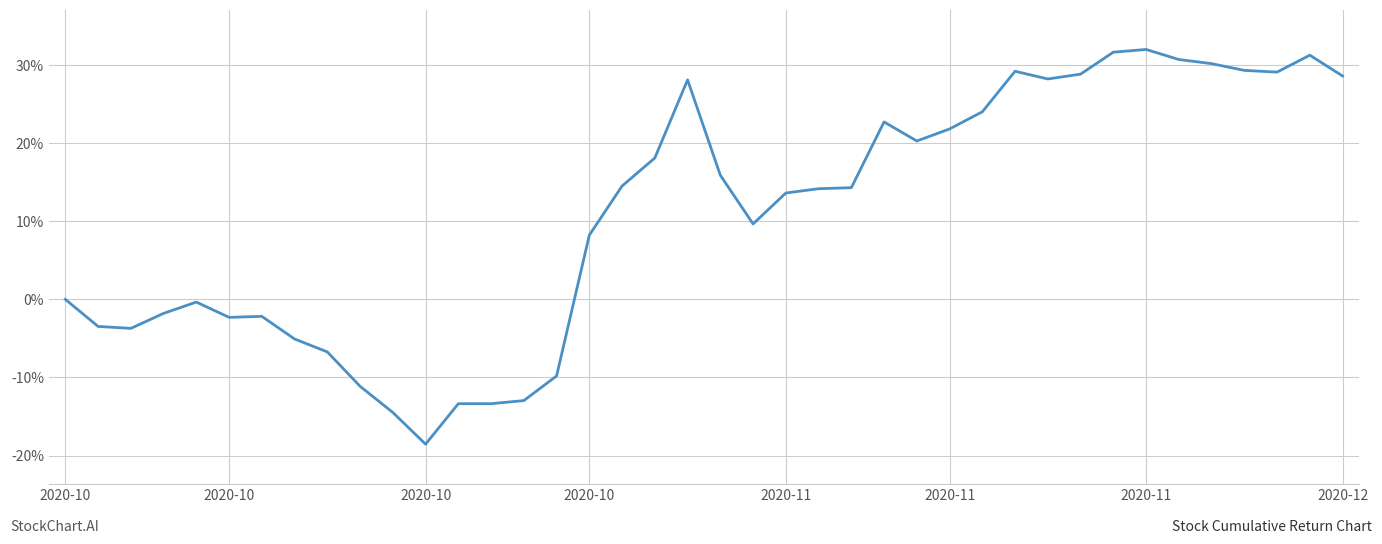

What is the difference between the maximum and minimum values?

50.6